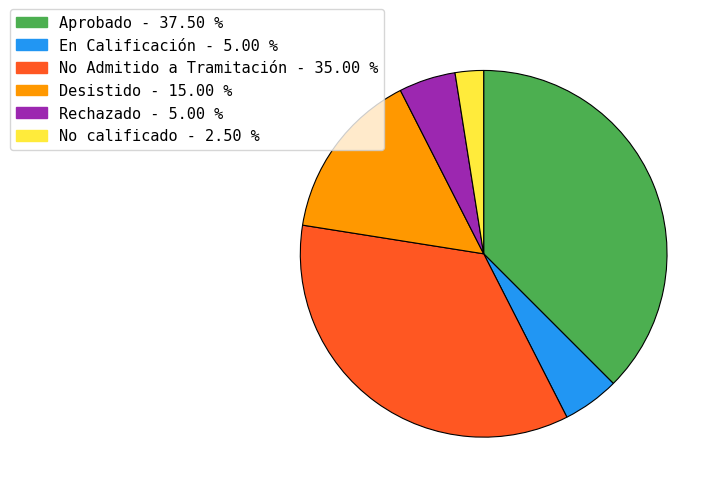

Does any single category account for the majority?

No